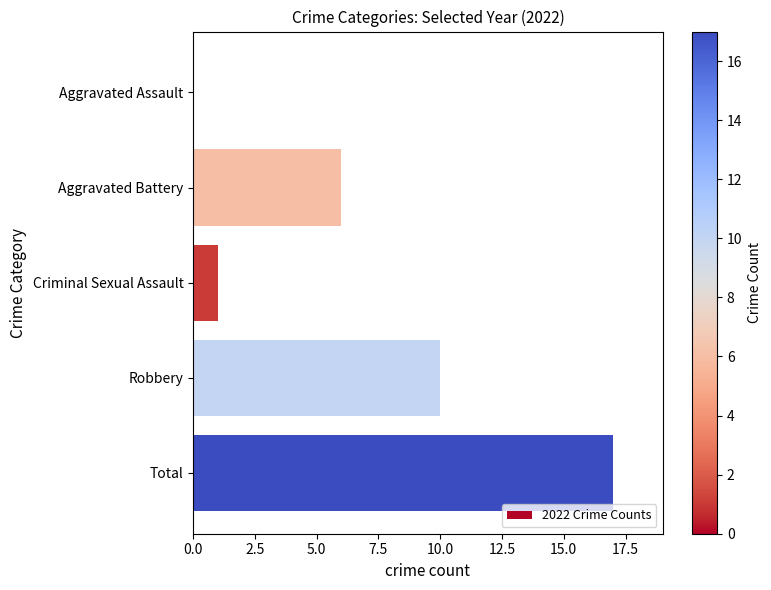

How many positive values are there?

4